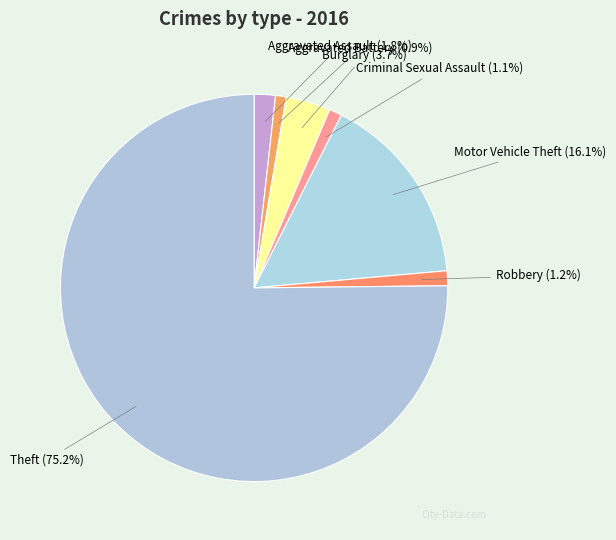

Is it true that Theft is 75% of the pie?

True